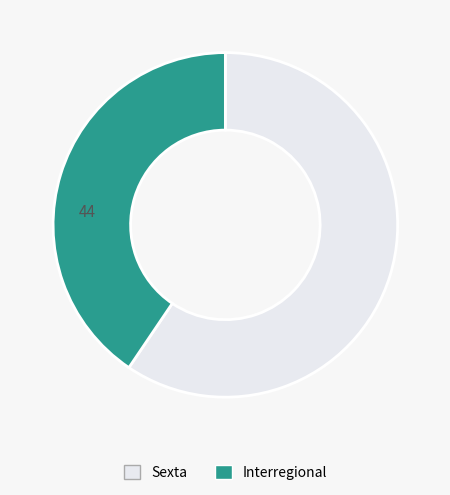

Combined, do Sexta and Interregional account for over 50%?

Yes